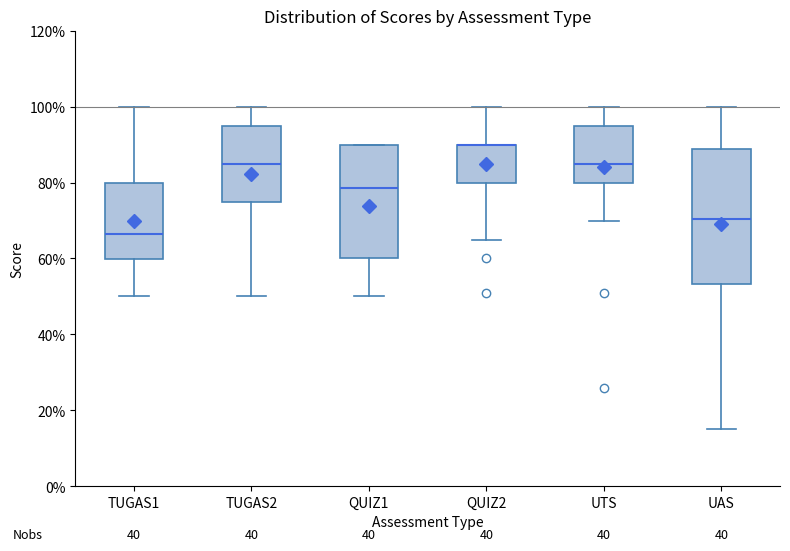

Which box is the tallest, from its lower edge to its upper edge?

UAS